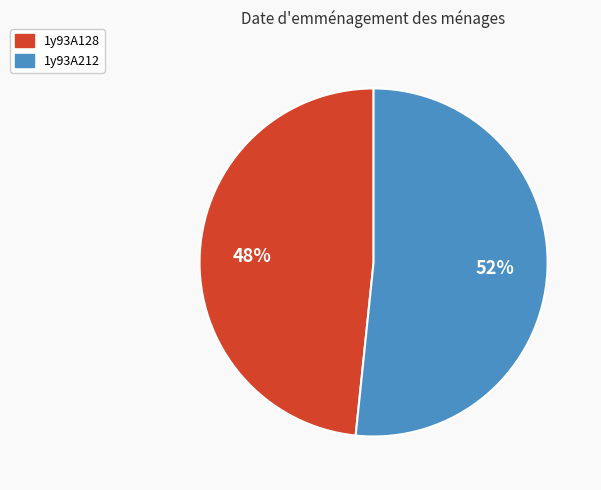

What is the ratio of the value at 1y93A212 to the value at 1y93A128?

1.1